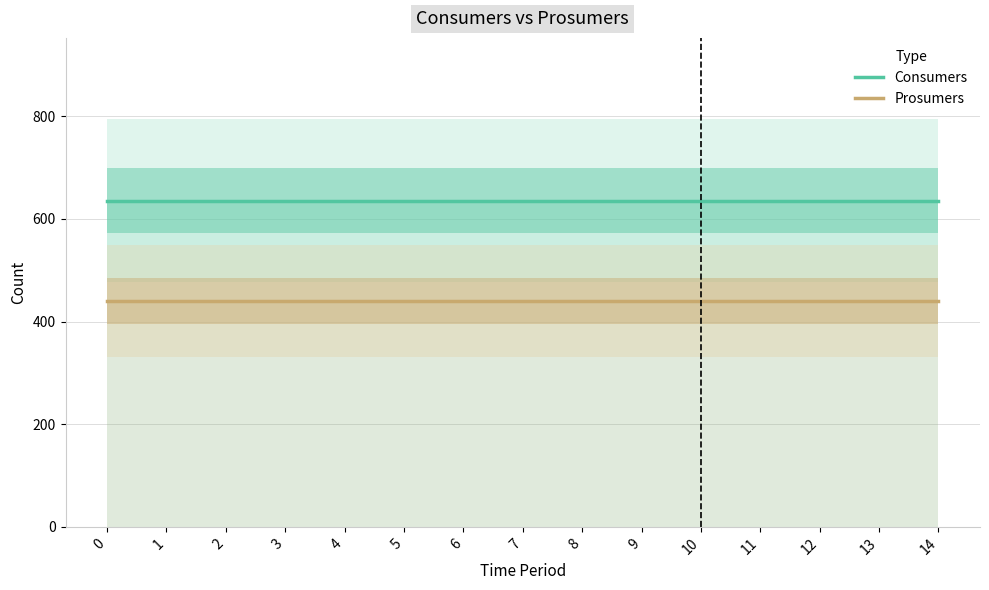

Reading left to right, list all the values displayed in this chart.

Consumers: 635	635	635	635	635	635	635	635	635	635	635	635	635	635	635
Prosumers: 440	440	440	440	440	440	440	440	440	440	440	440	440	440	440